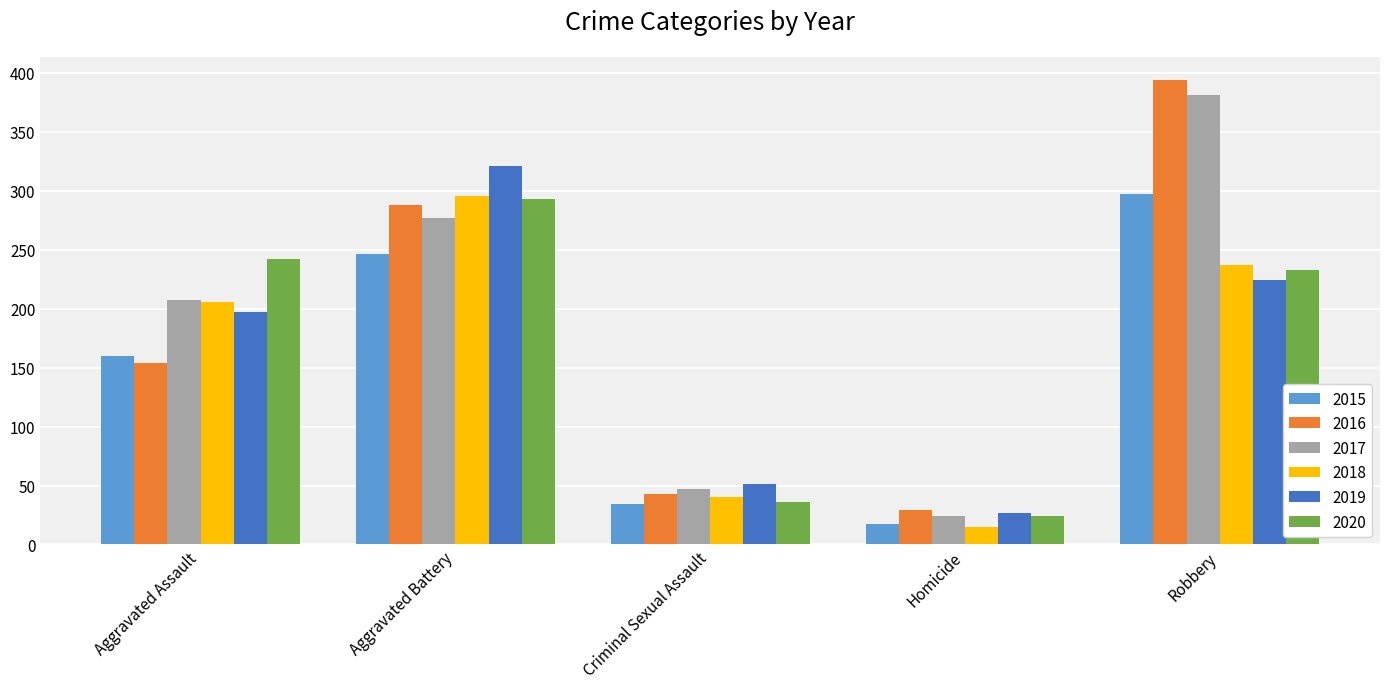

What is the approximate value of 2019 at Aggravated Assault, to the nearest 5?

195